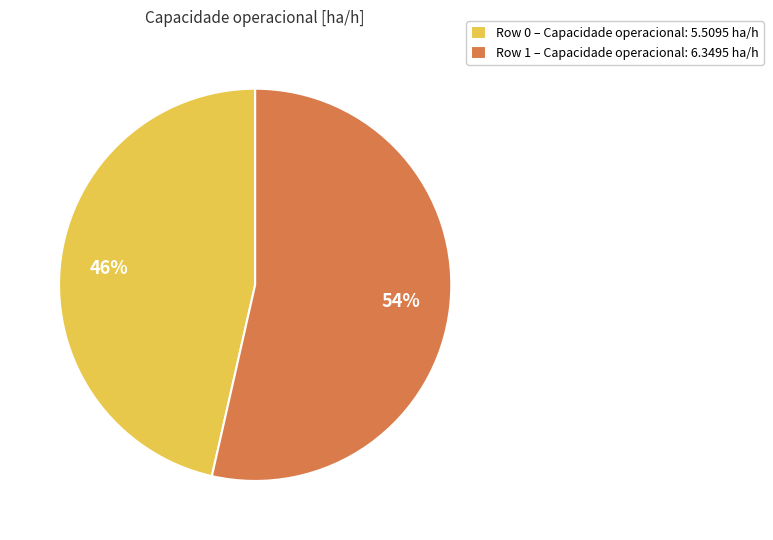

Is the sum of Row 0 – Capacidade operacional: 5.5095 ha/h and Row 1 – Capacidade operacional: 6.3495 ha/h greater than half?

Yes